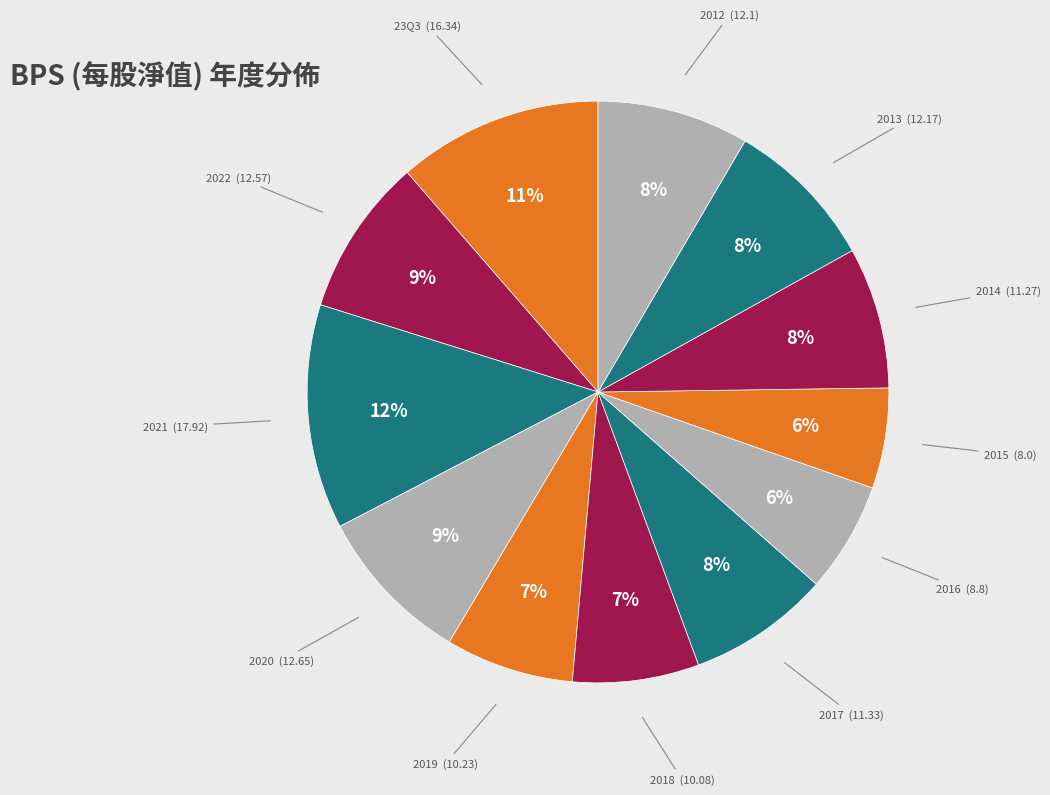

Does any single category account for the majority?

No